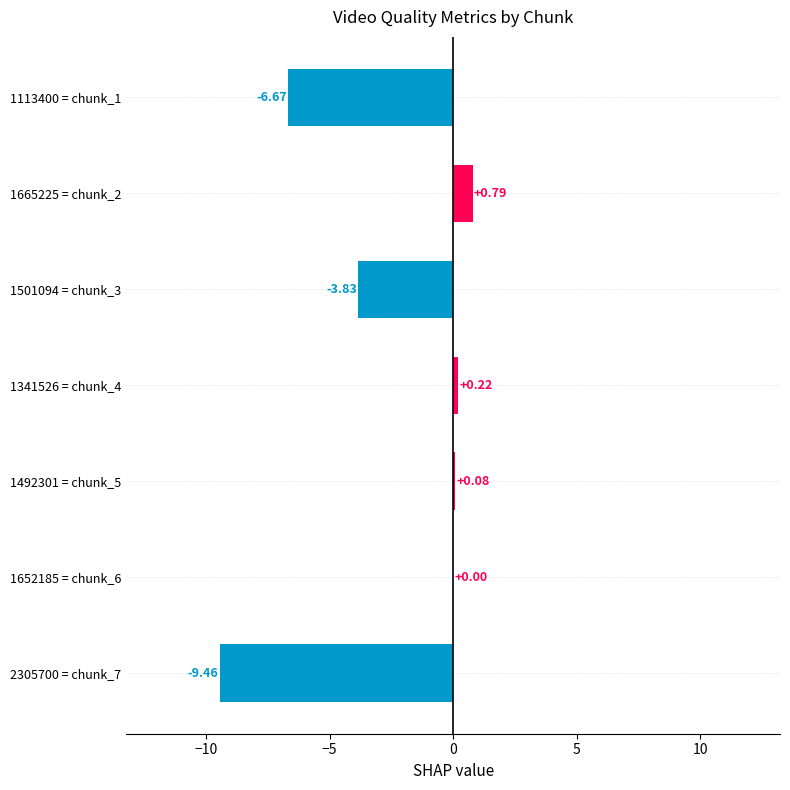

How many data points does each series have?

7